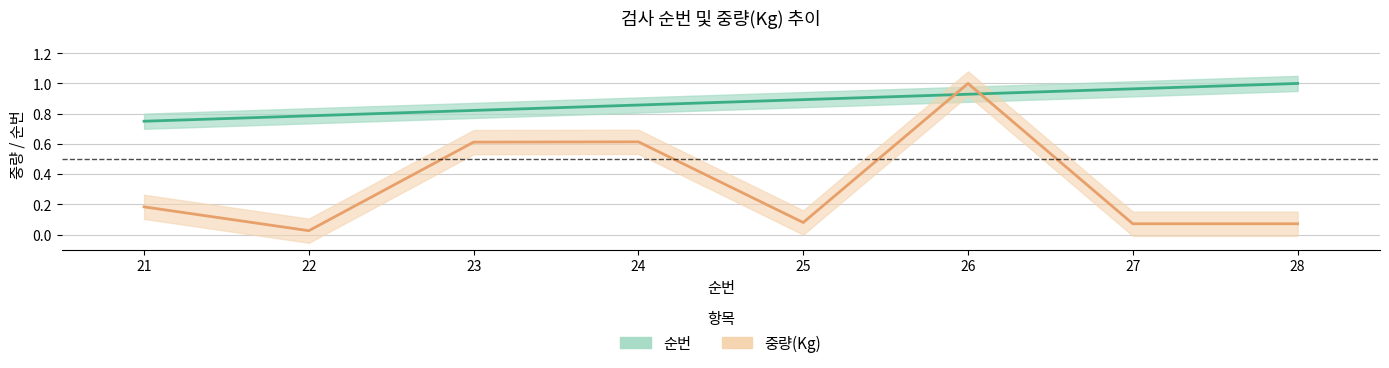

Rank the series by their average value, from lowest to highest.

중량(Kg), 순번